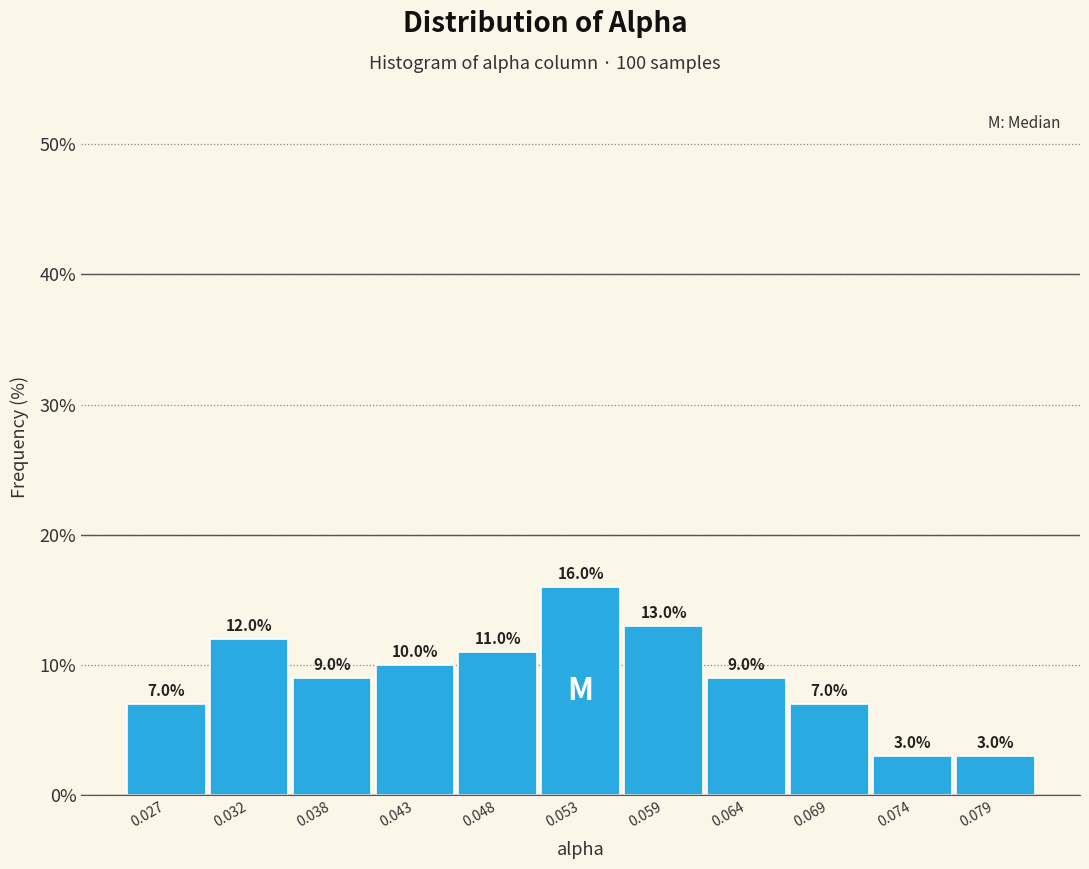

Reading left to right, transcribe this chart: for each bar, give the range it covers on the x-axis and its height. The bar edges are not printed on the chart, so give them approximately, as read against the axis.

0.025 to 0.030: 7.0
0.030 to 0.035: 12.0
0.035 to 0.040: 9.0
0.040 to 0.045: 10.0
0.045 to 0.051: 11.0
0.051 to 0.056: 16.0
0.056 to 0.061: 13.0
0.061 to 0.066: 9.0
0.066 to 0.072: 7.0
0.072 to 0.077: 3.0
0.077 to 0.082: 3.0